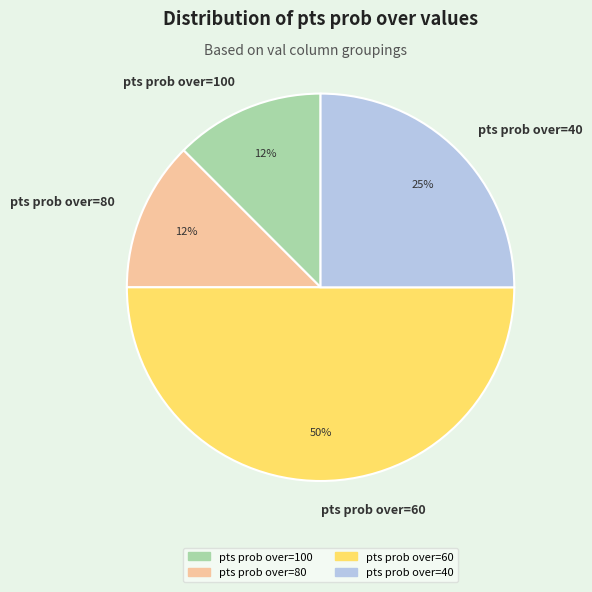

Which slice is the largest?

pts prob over=60